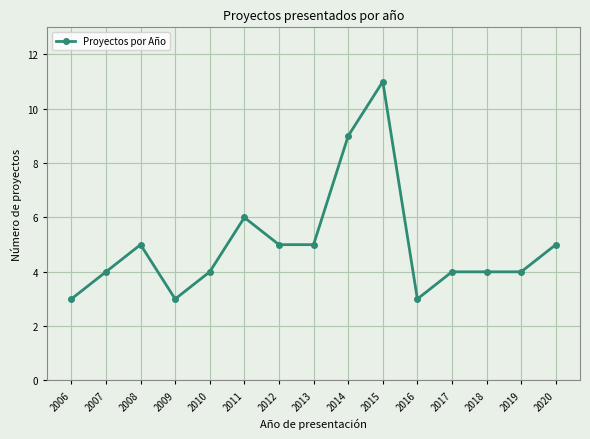

Reading left to right, what are all the values shown in this chart?

2006=3	2007=4	2008=5	2009=3	2010=4	2011=6	2012=5	2013=5	2014=9	2015=11	2016=3	2017=4	2018=4	2019=4	2020=5